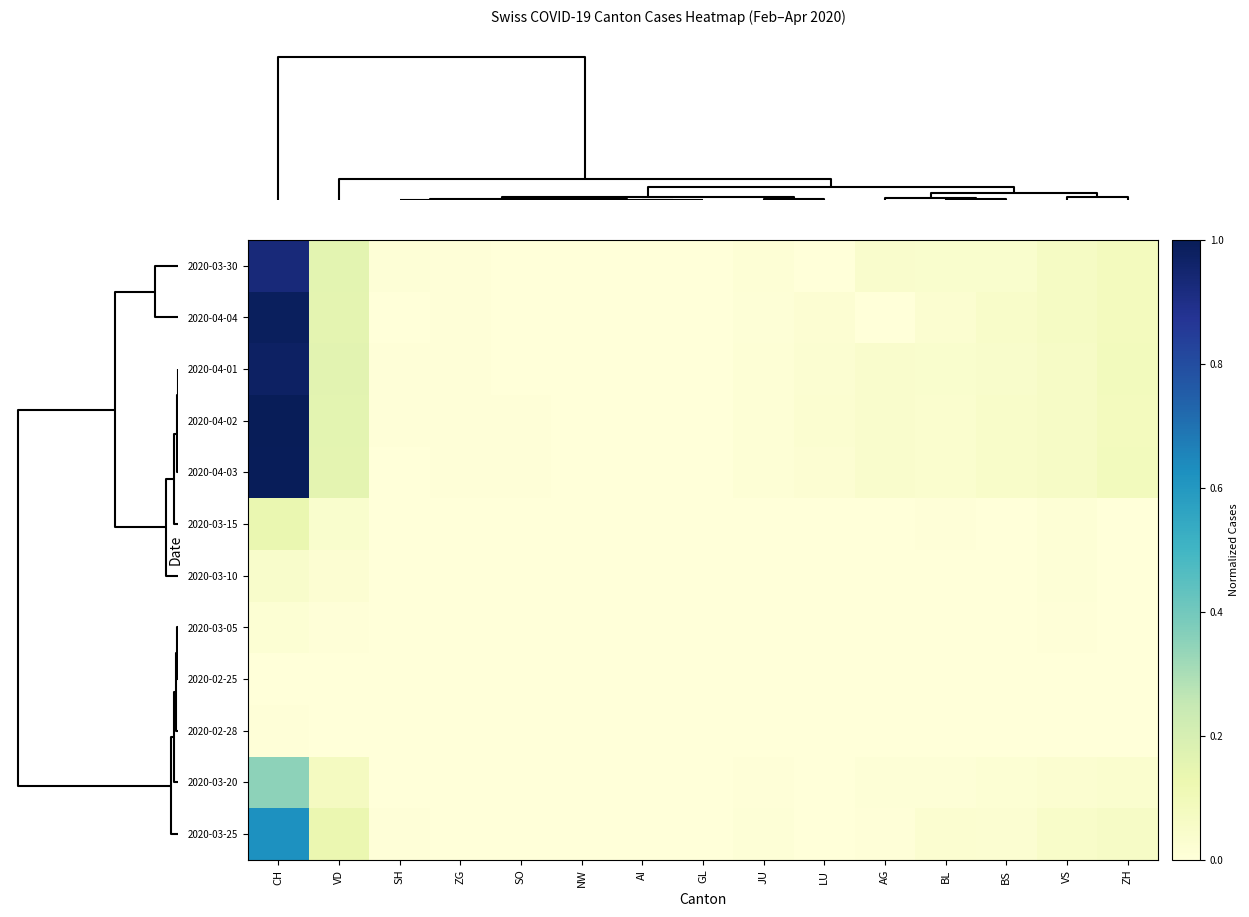

List the series in order of their peak value, highest first.

2020-04-02, 2020-04-03, 2020-04-04, 2020-04-01, 2020-03-30, 2020-03-25, 2020-03-20, 2020-03-15, 2020-03-10, 2020-03-05, 2020-02-28, 2020-02-25